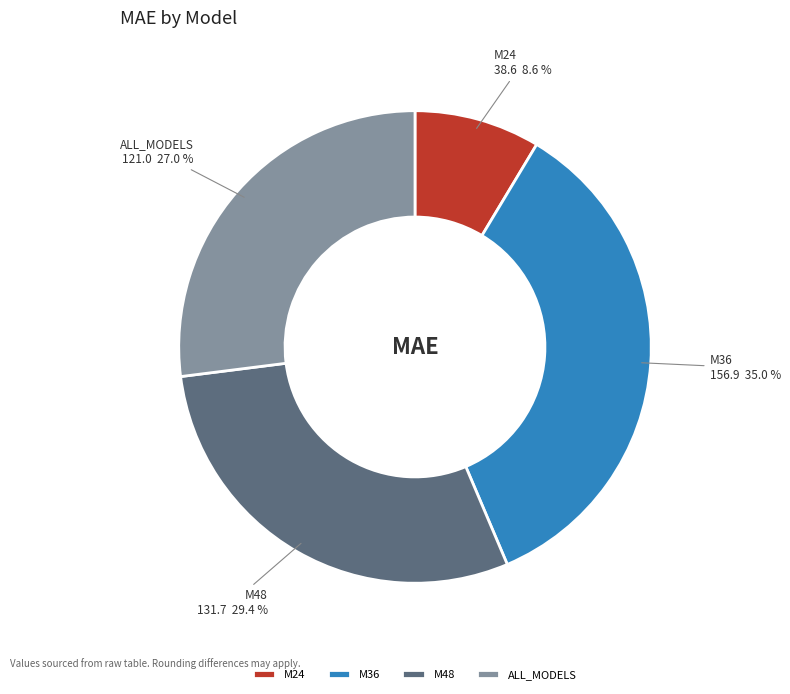

Which has a higher value, ALL_MODELS or M36?

M36